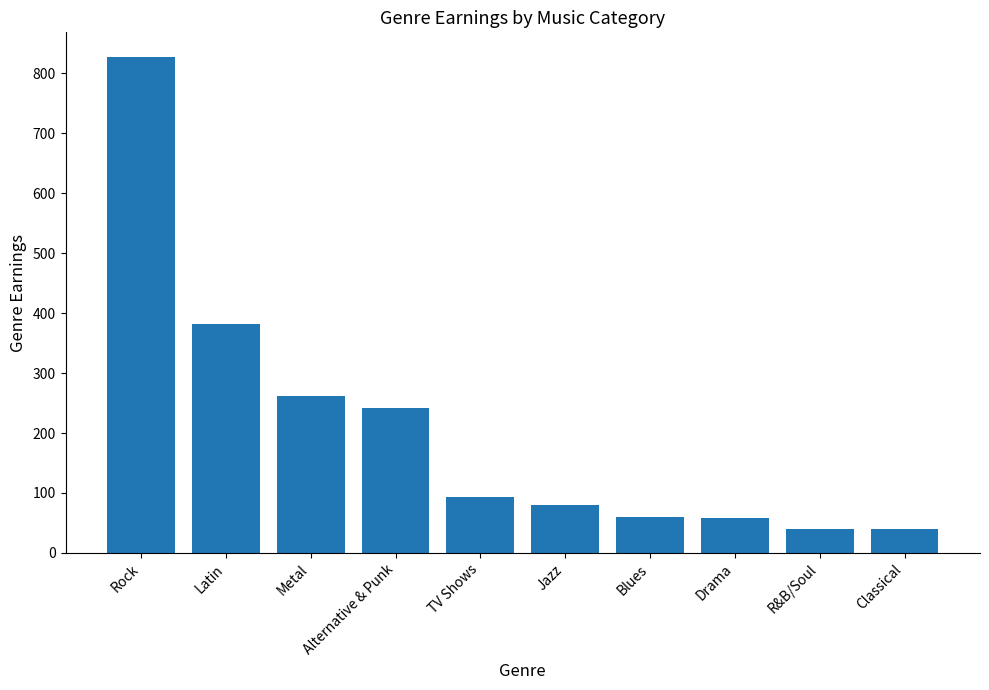

Is it true that the value at Blues is 60.4?

True